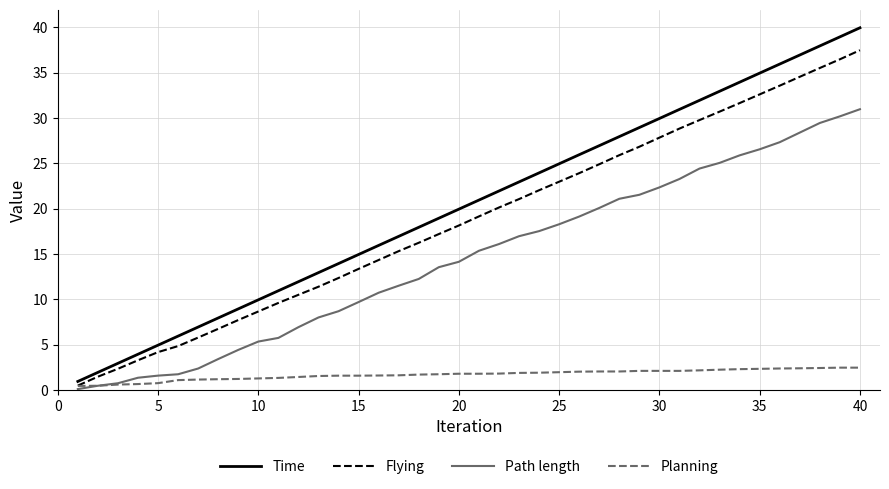

Which series has the largest total across all categories?

Time